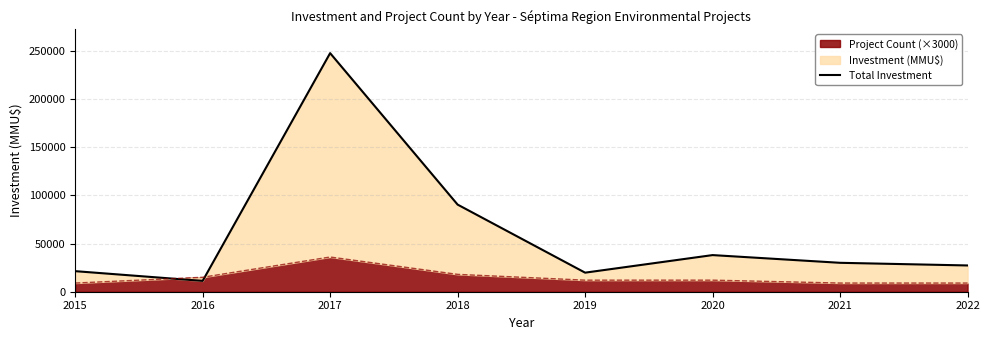

True or false: the data shows 14686 at 2020.

False